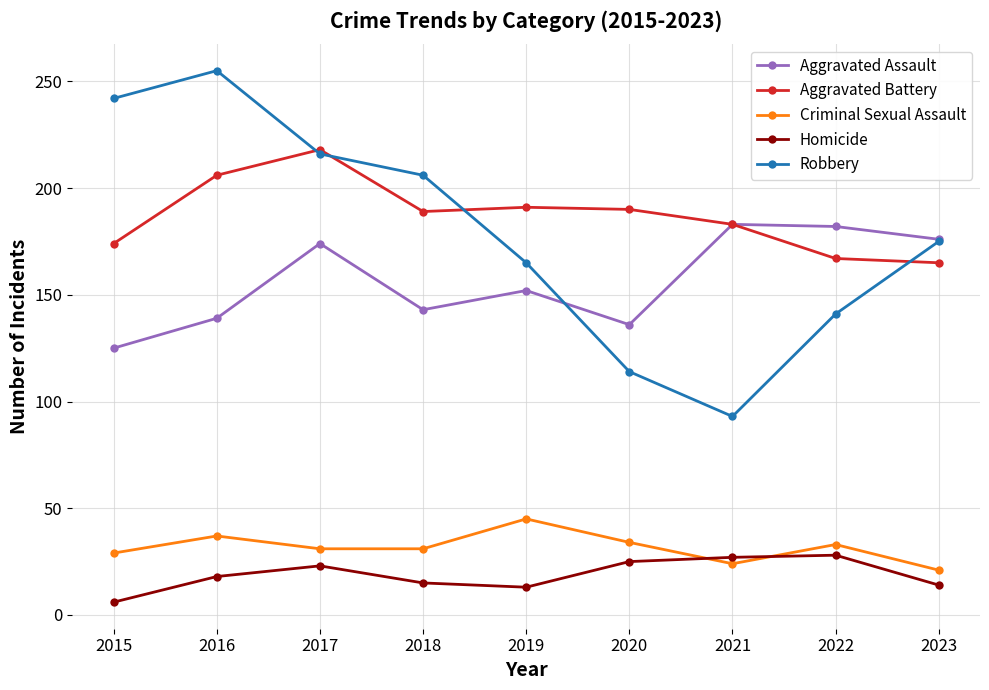

True or false: Homicide and Aggravated Assault intersect in this chart.

False